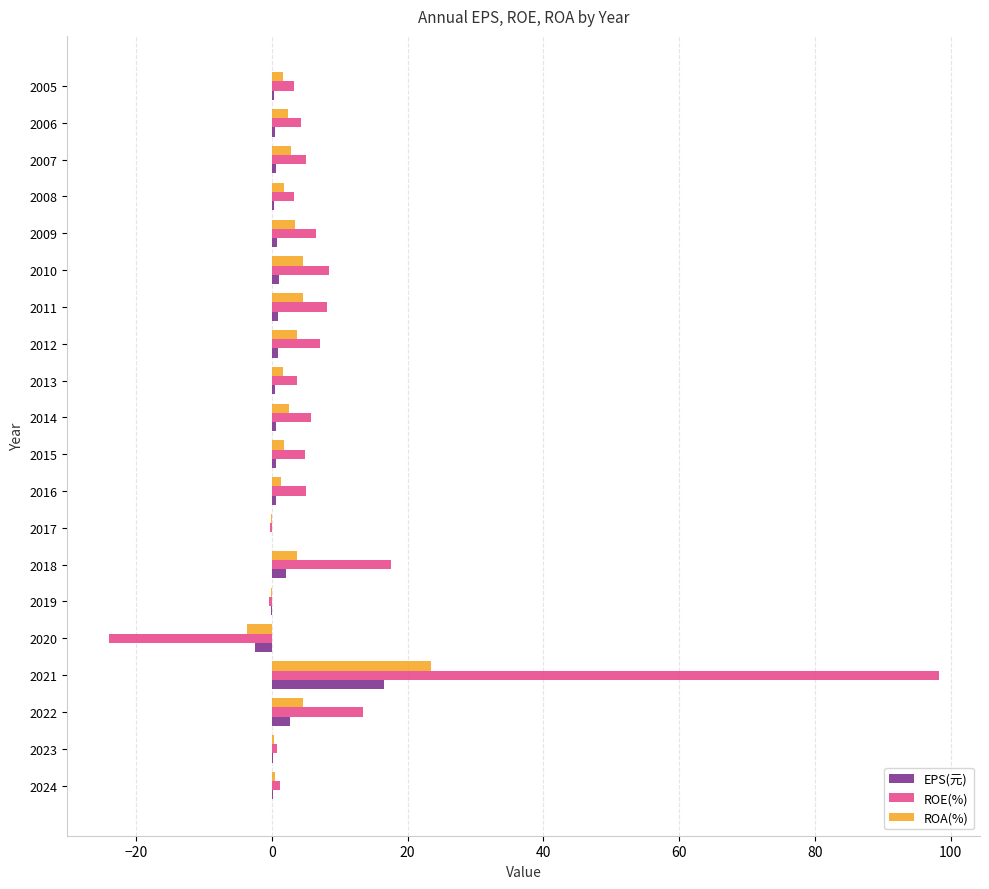

Which series changed the most between 2023 and 2018?

ROE(%)